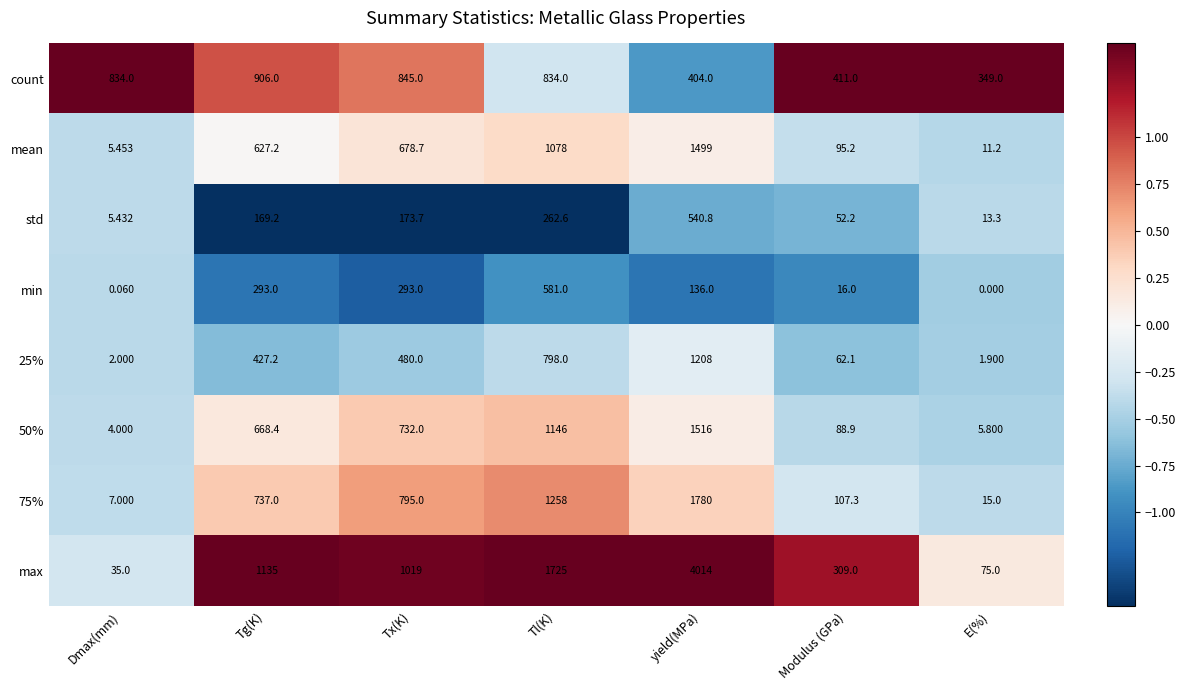

At Tx(K), list the series in order from smallest to largest.

std, min, 25%, mean, 50%, 75%, count, max